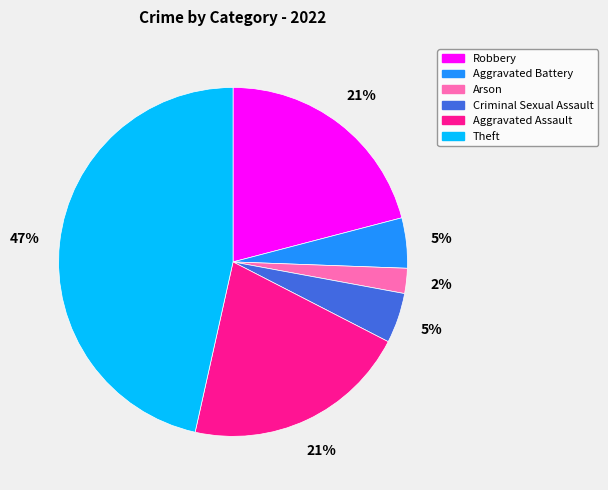

How many segments does this pie chart have?

6